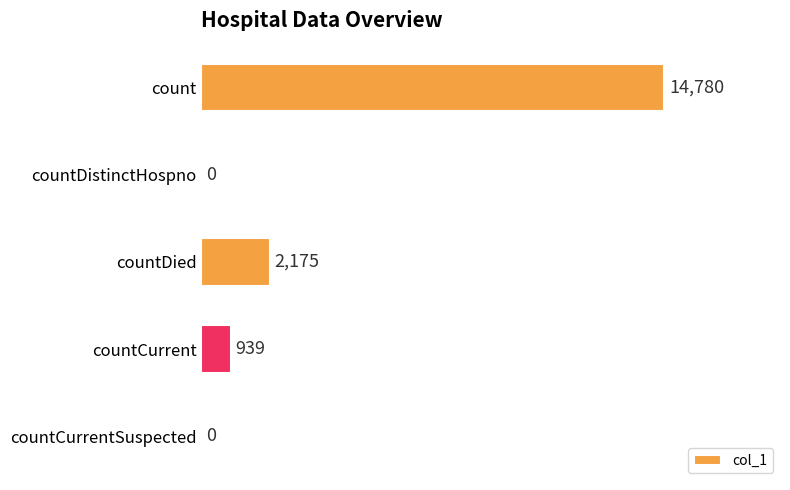

How many values are above zero?

3